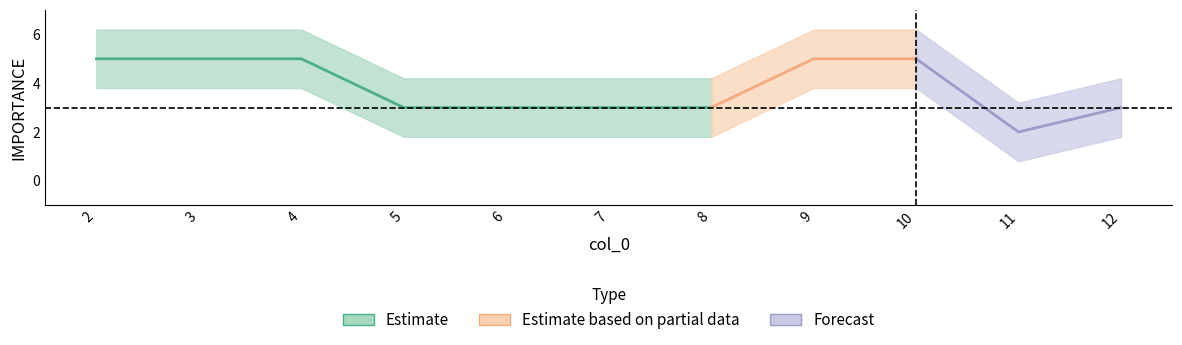

Reading right to left, extract all data points from this chart.

12=3	11=2	10=5	9=5	8=3	7=3	6=3	5=3	4=5	3=5	2=5